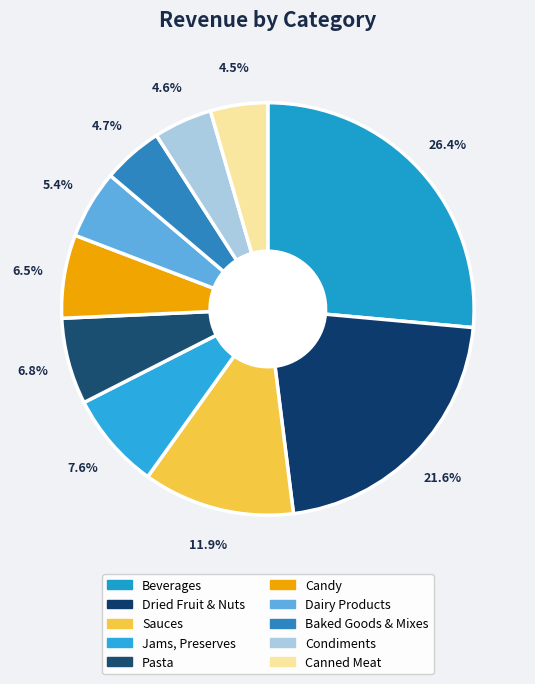

Is there a majority slice in this chart?

No